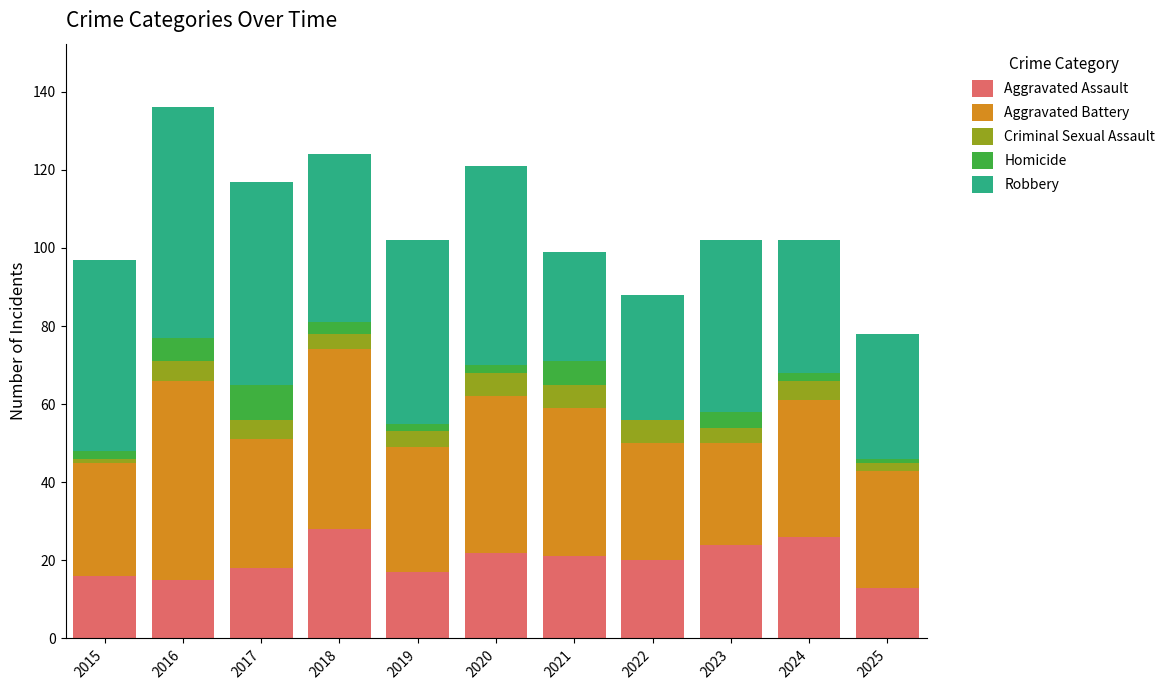

Are the bars grouped side by side (vs. stacked)?

No